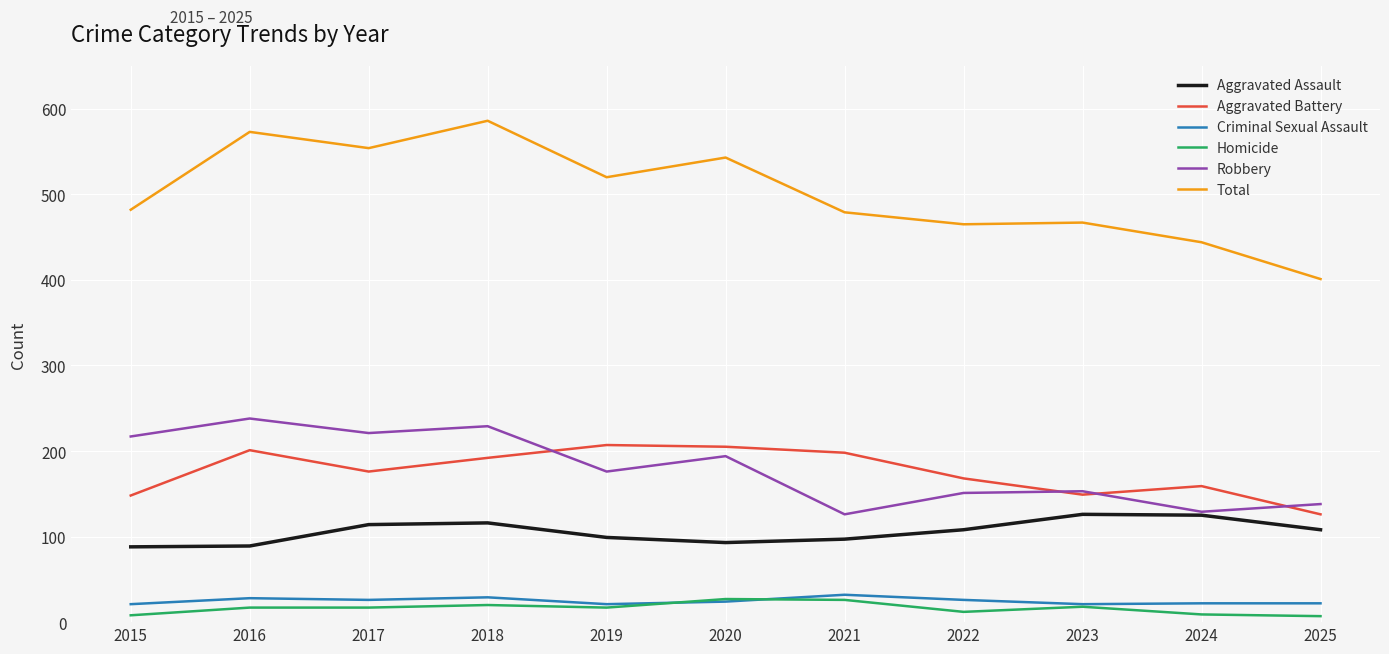

The value of Aggravated Battery at 2018 is 192. True or false?

True